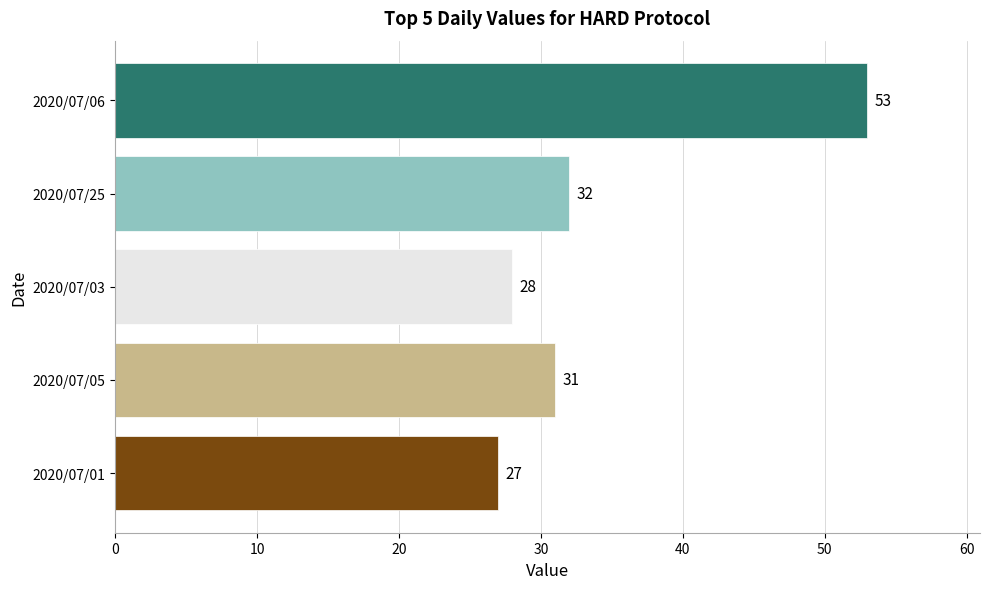

What is the sum of all values?

171